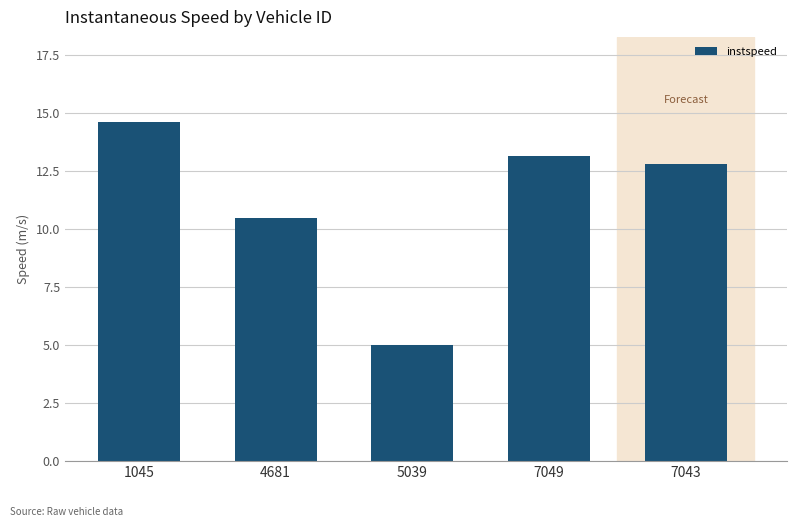

What is the label of the 5th bar from the right?

1045